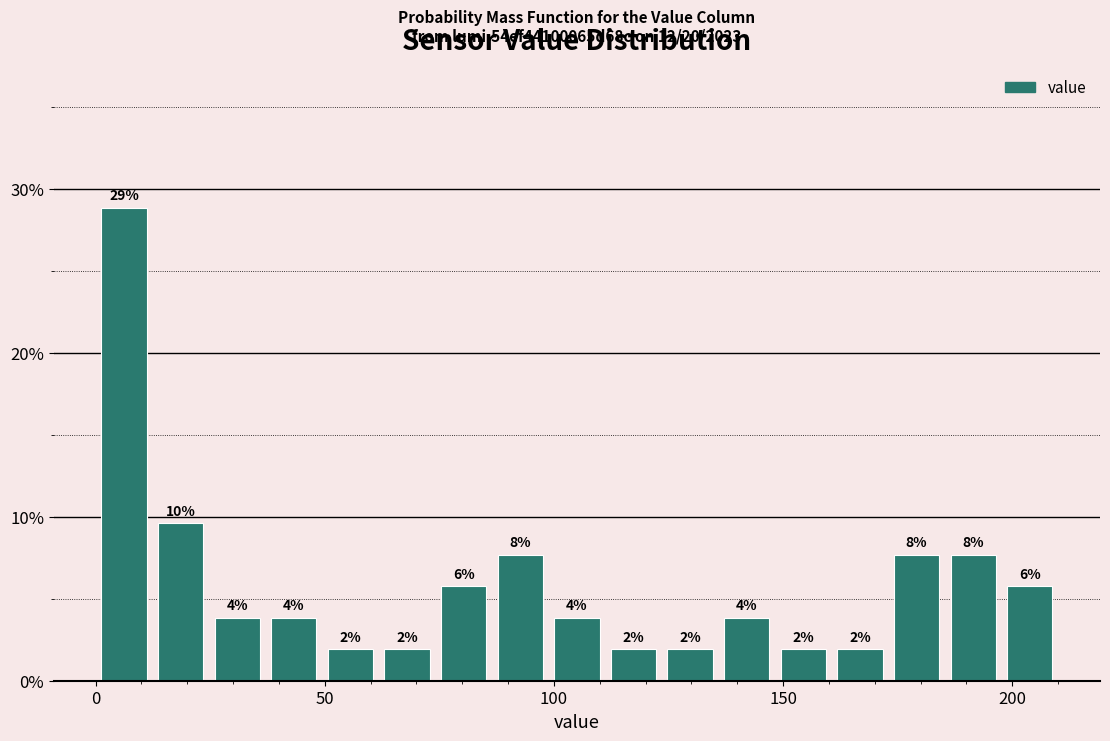

Around what value on the x-axis is the tallest bar? Give the approximate position of its centre, as read against the axis.

5